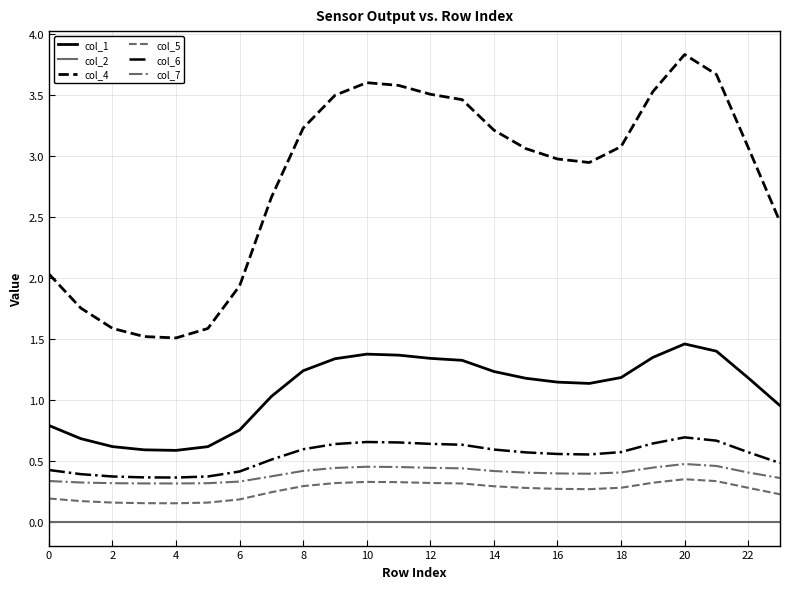

True or false: col_1 and col_4 intersect in this chart.

False